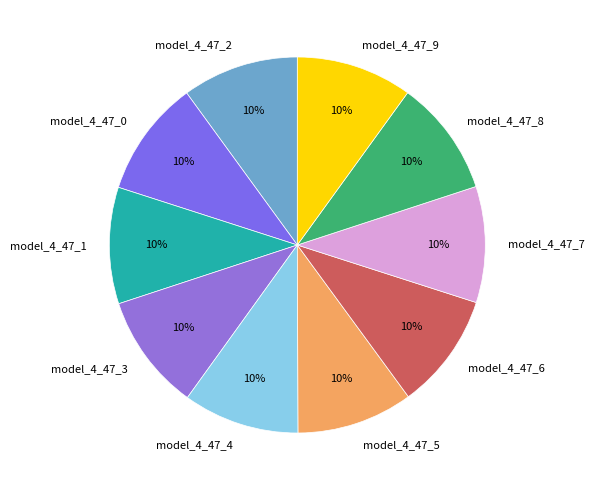

What percentage is the model_4_47_5 slice, to the nearest percent?

10%